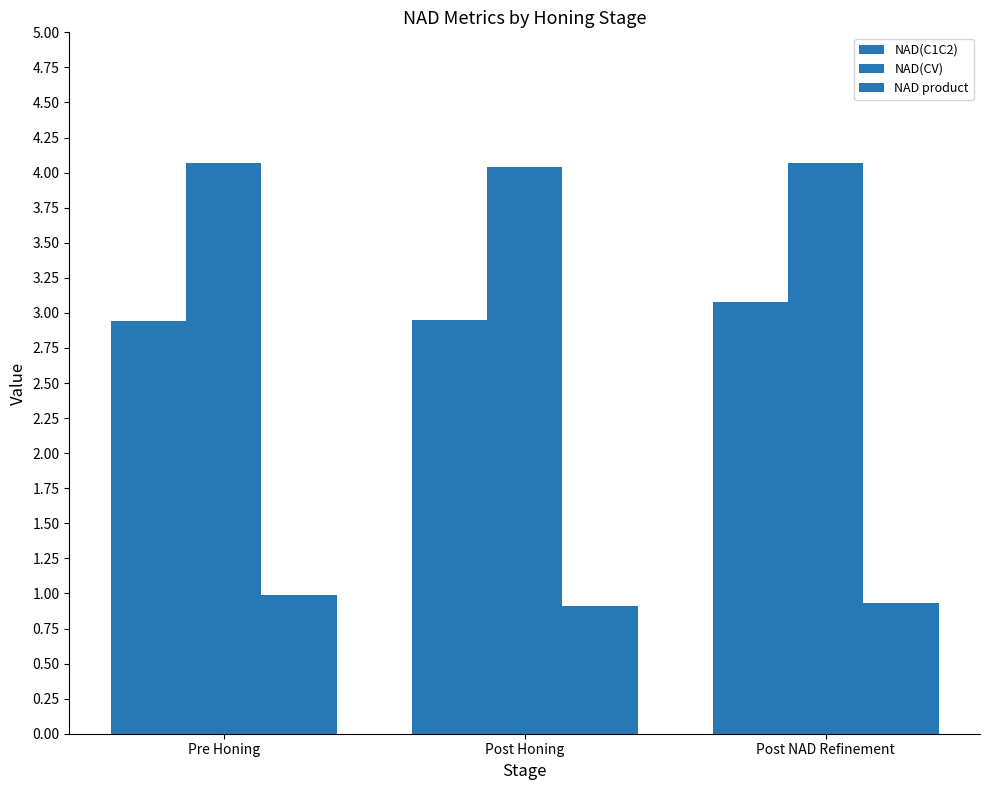

List the labels in order of NAD(CV) value, smallest first.

Post Honing, Pre Honing, Post NAD Refinement